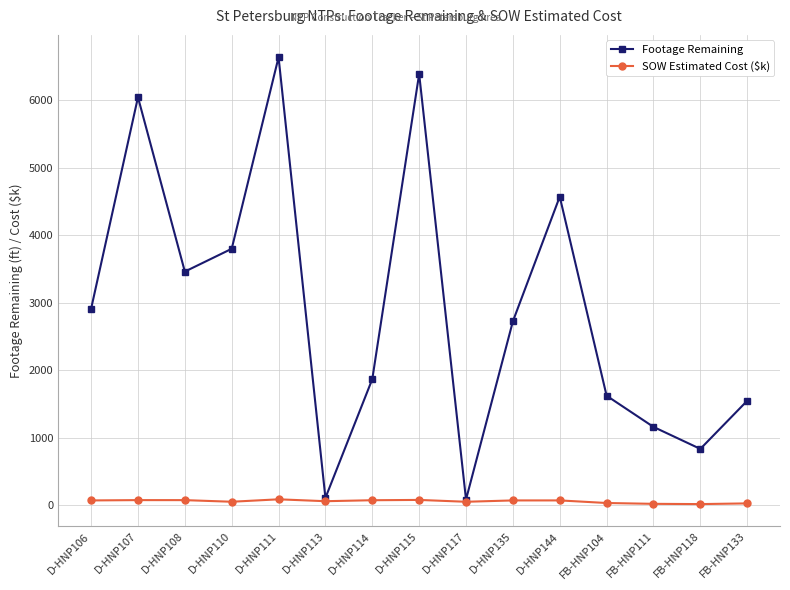

What is the value of the Footage Remaining point at the 2nd from the left?

6041.0